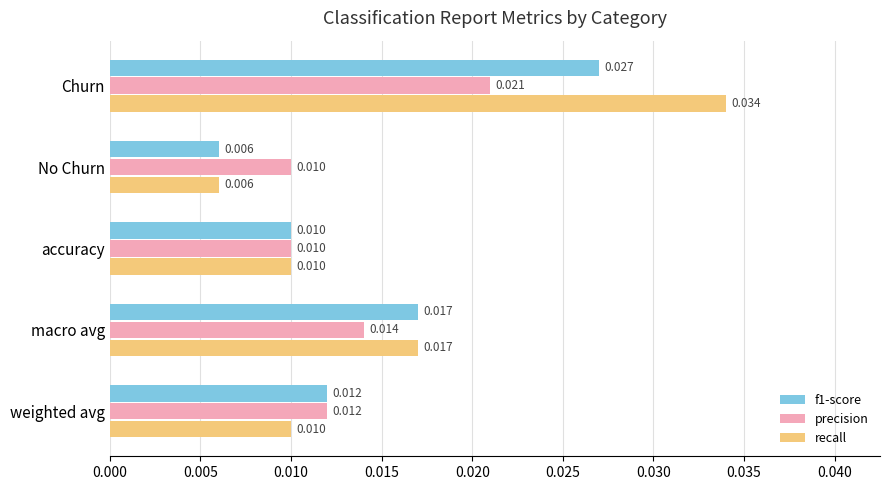

Between macro avg and weighted avg, which series saw the biggest shift?

recall